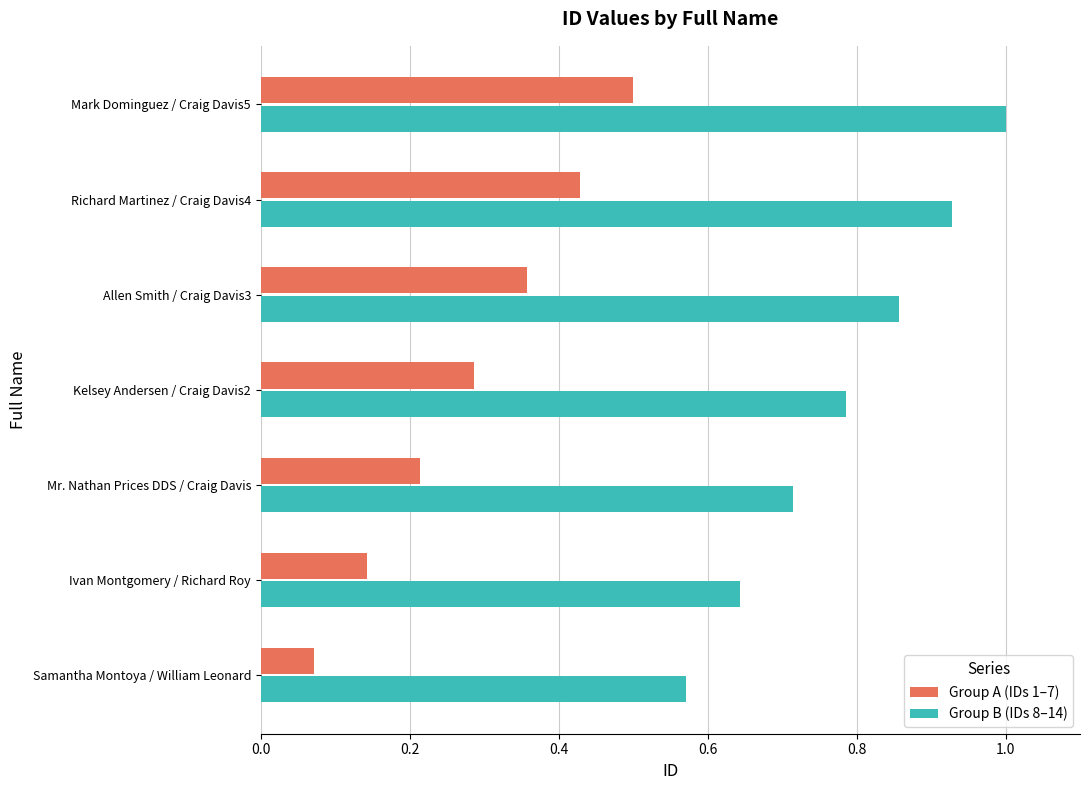

What is the greatest value displayed?

1.0